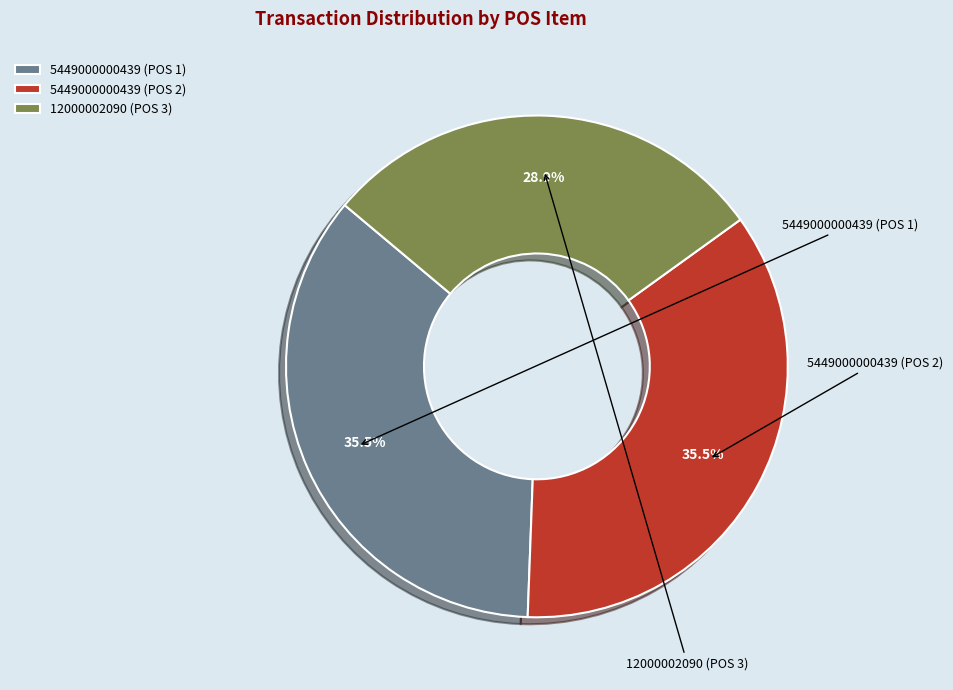

To the nearest percent, what is the difference between the 5449000000439 (POS 2) and 12000002090 (POS 3) slice percentages?

7%